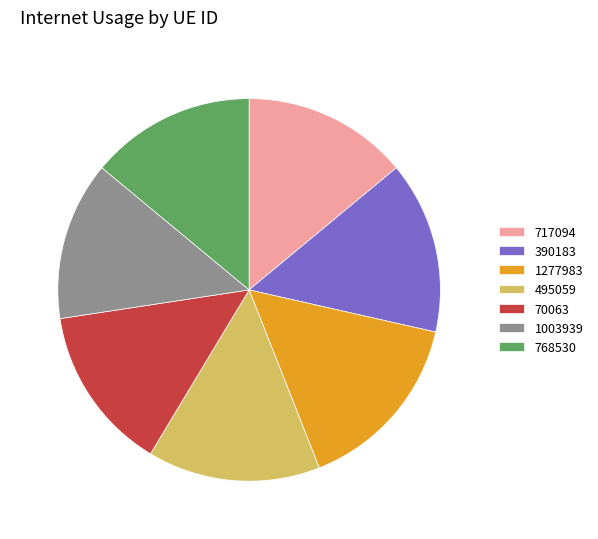

What is the smallest slice in the pie chart?

1003939